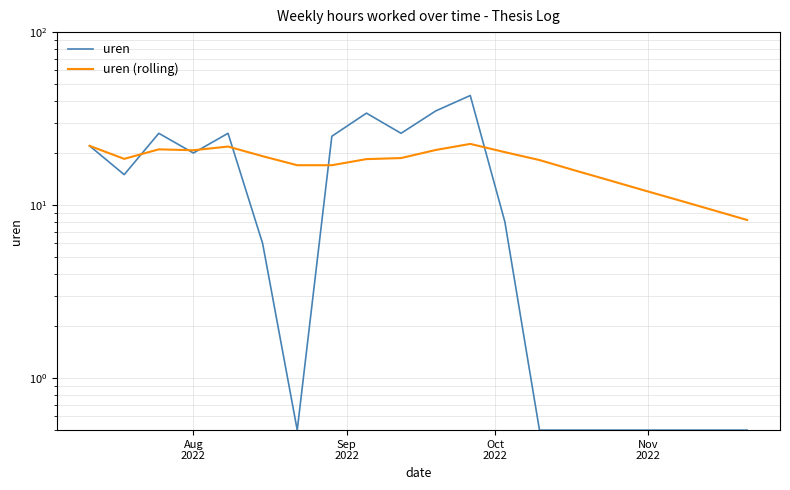

Count the number of categories in the chart.

20